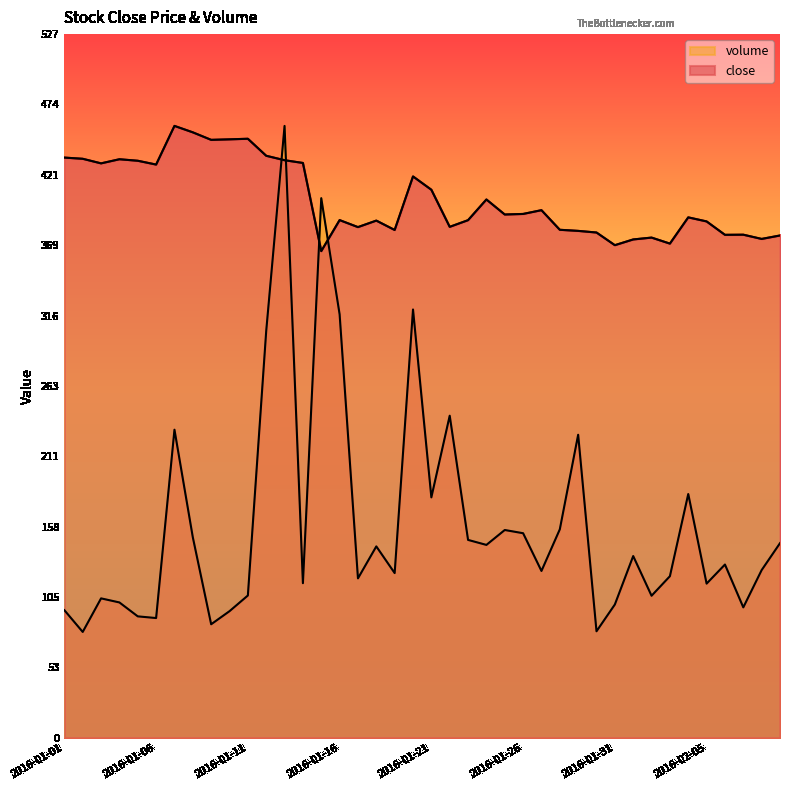

How many lines are shown in the chart?

2